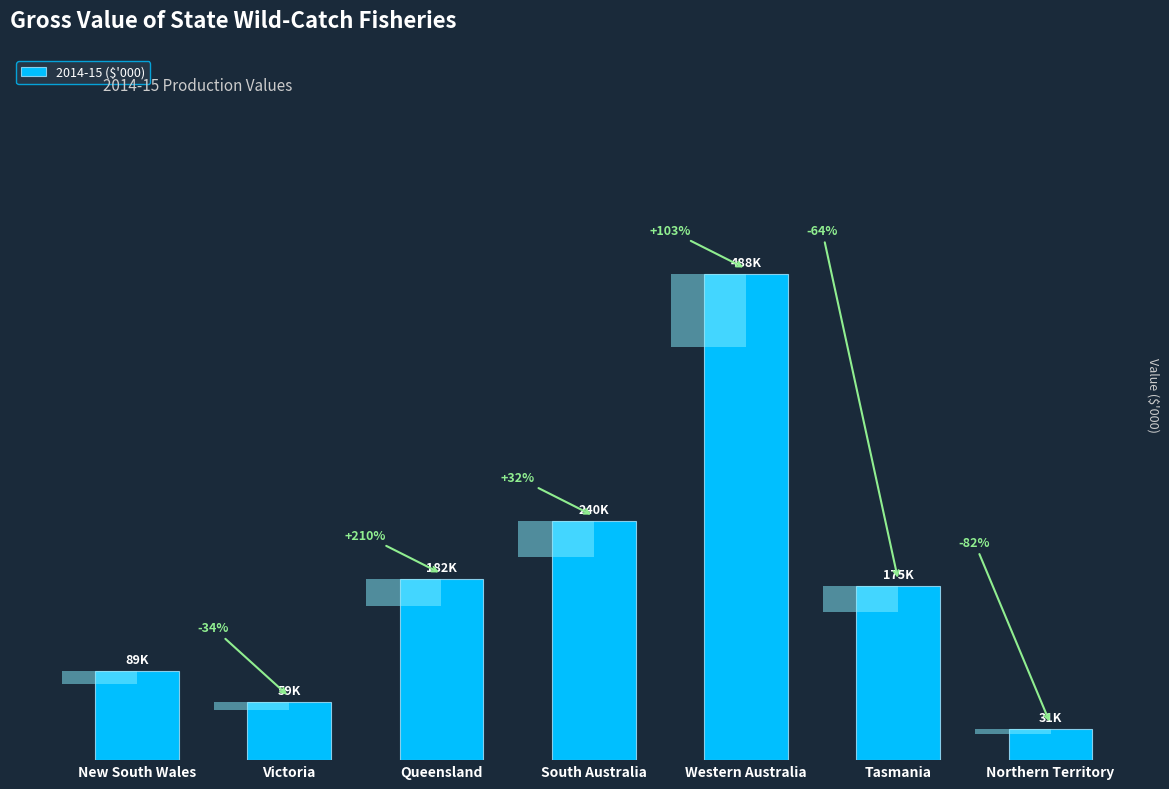

How many data points does each series have?

7